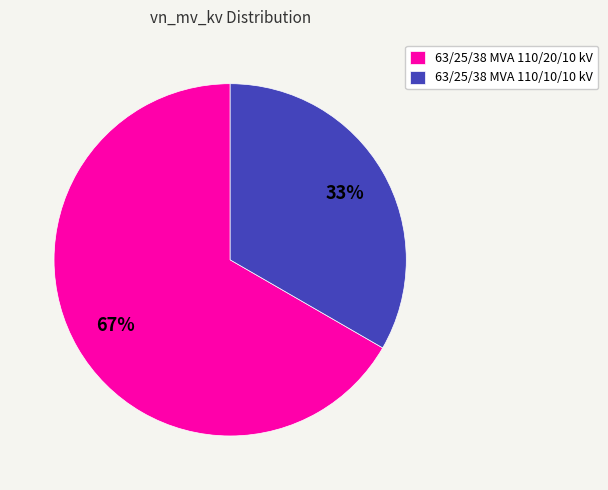

Do 63/25/38 MVA 110/10/10 kV and 63/25/38 MVA 110/20/10 kV together represent more than half of the pie?

Yes